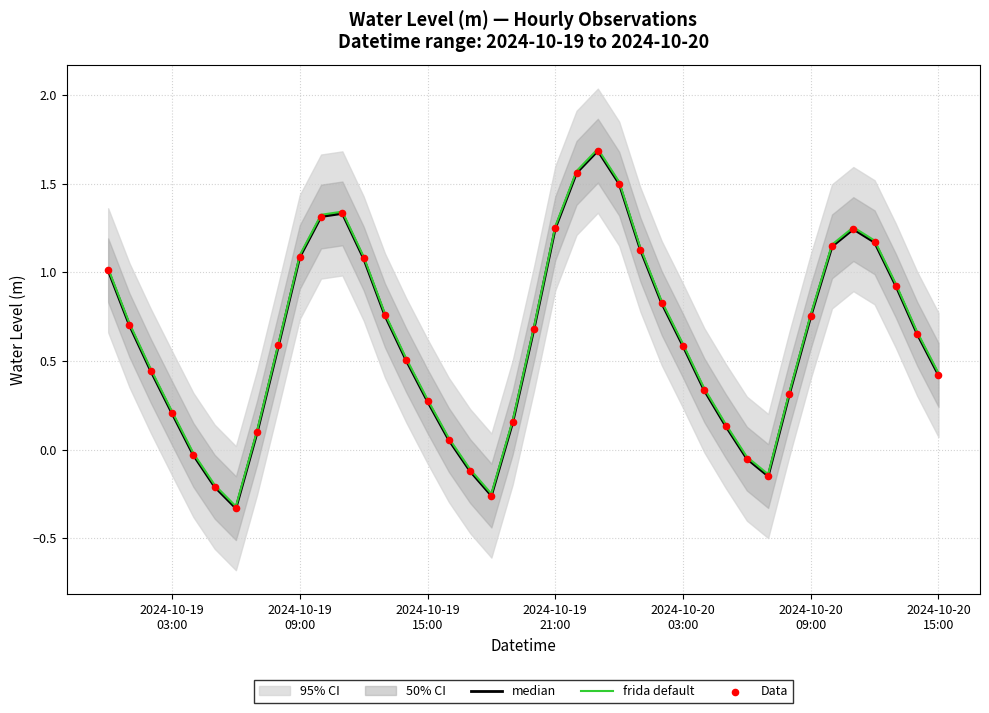

Which series has the largest Y range (max minus min)?

median